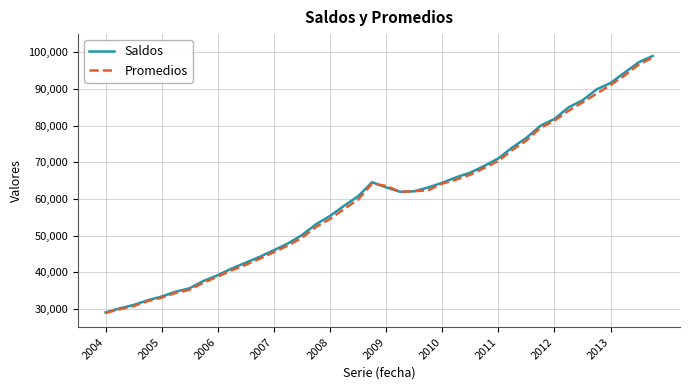

Which series has the widest spread of values?

Saldos